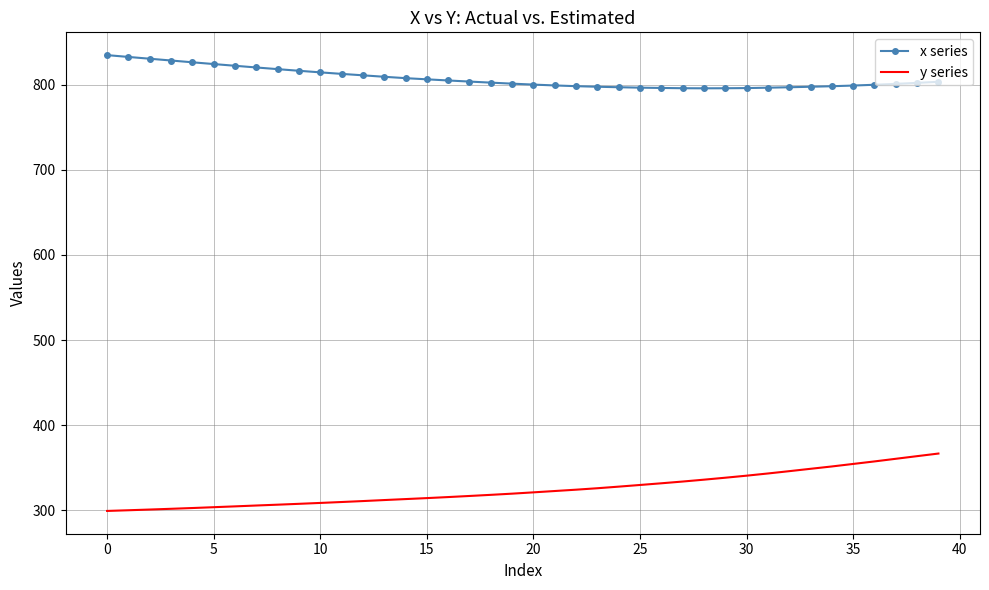

What is the greatest value displayed?

834.6